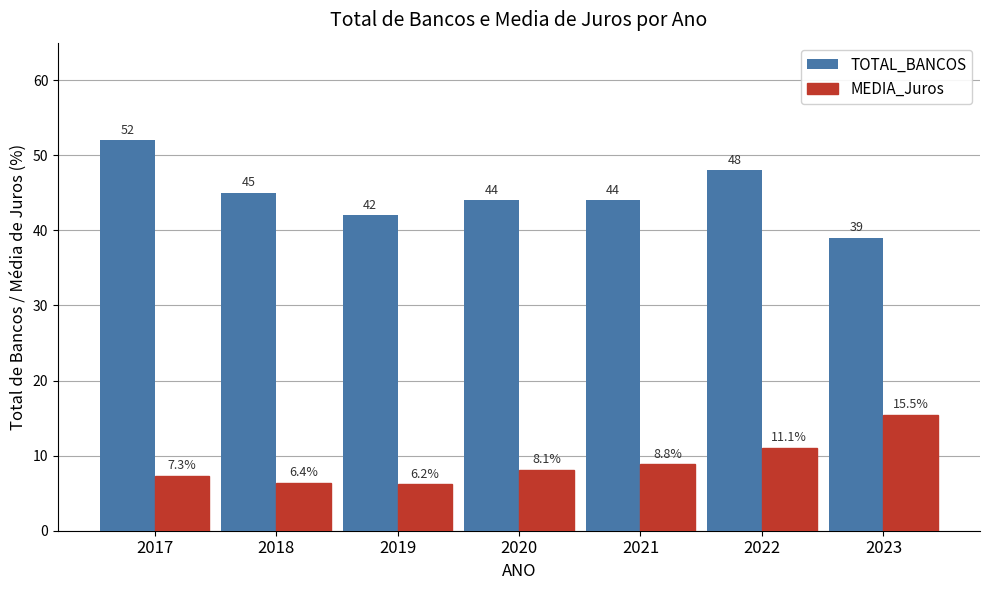

Which series has the largest total across all categories?

TOTAL_BANCOS